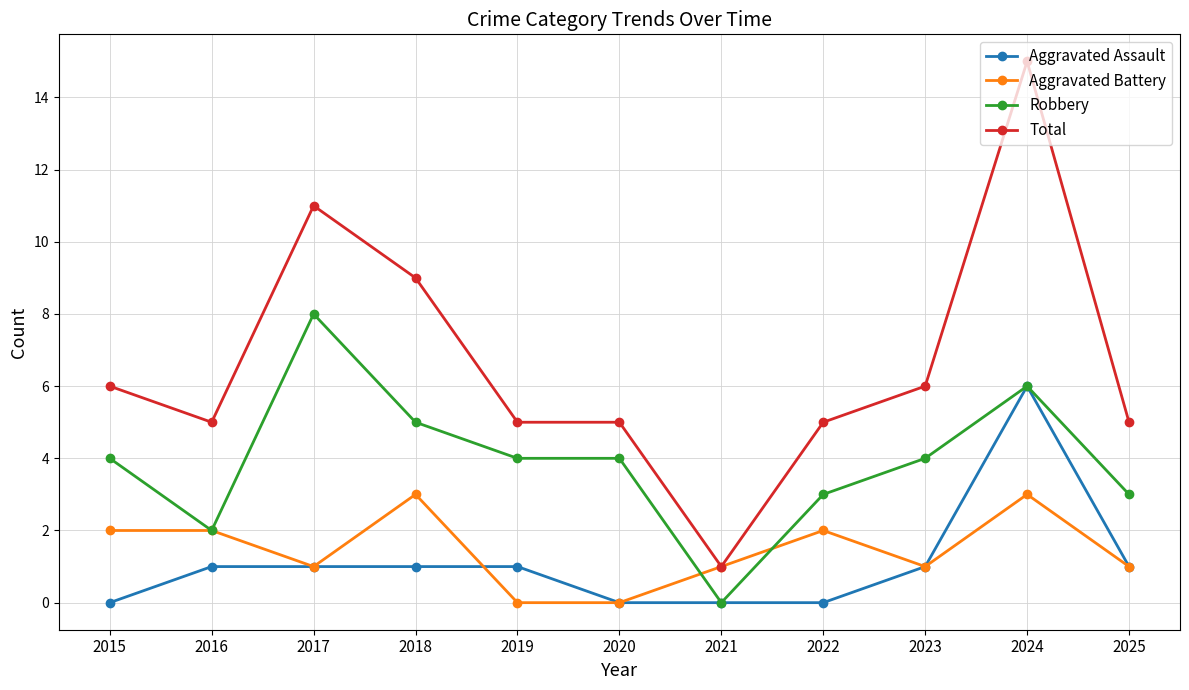

Rank the series at 2019 from lowest to highest value.

Aggravated Battery, Aggravated Assault, Robbery, Total